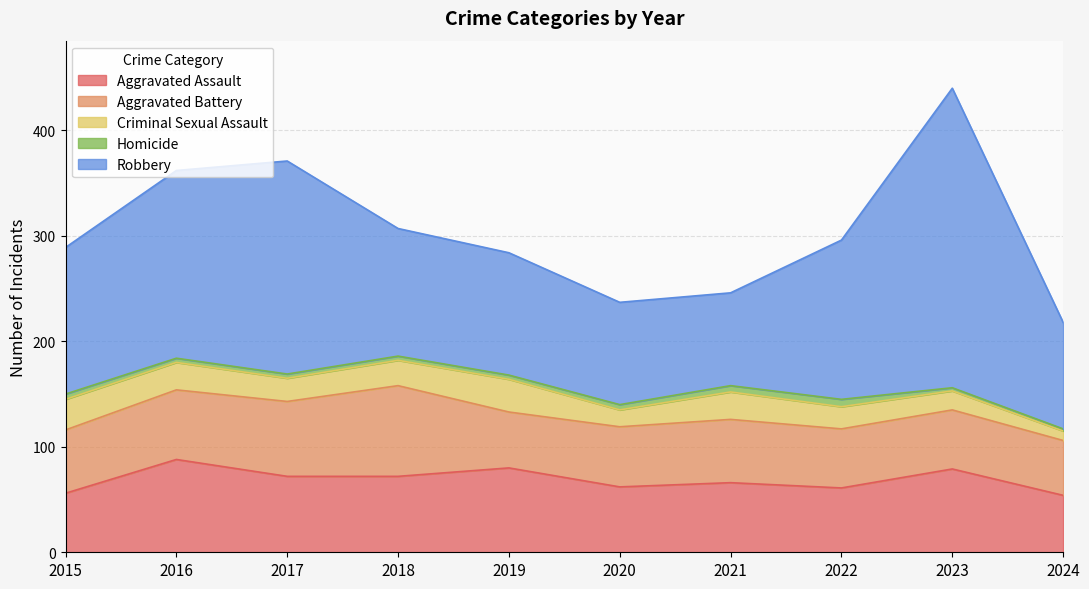

At which category does Homicide reach its first local peak?

2022